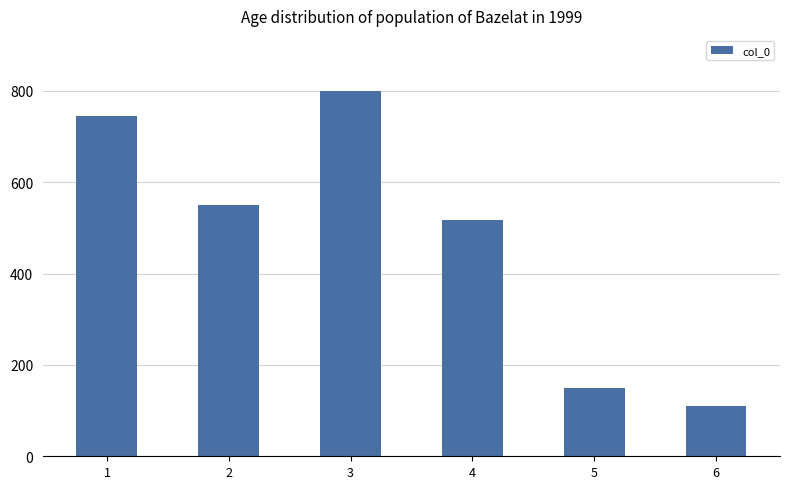

Reading left to right, transcribe all the data shown in this chart.

1=744	2=549	3=800	4=517	5=149	6=111